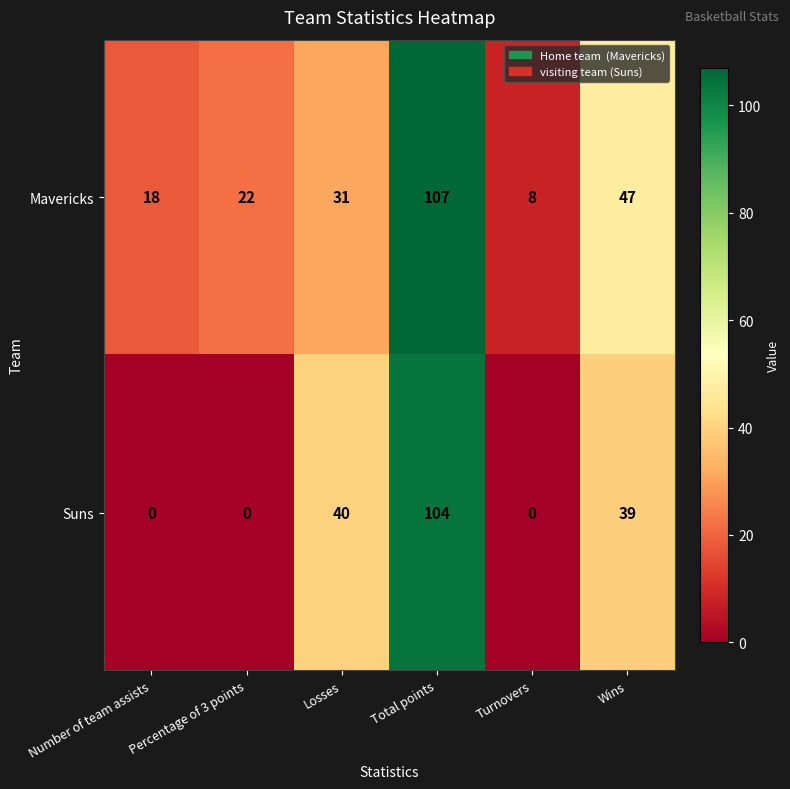

Which category has the highest value in the Mavericks series?

Total points